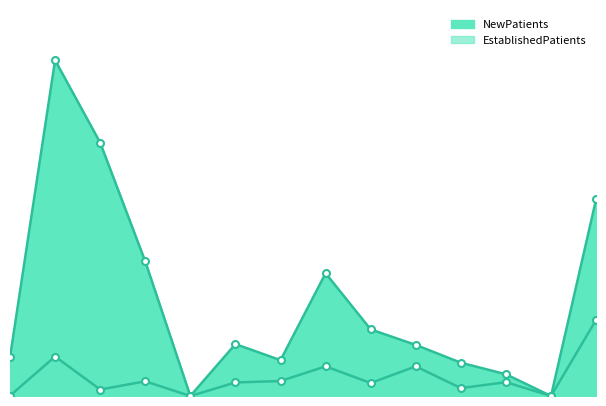

What is the total value across all series at OPHTHALMOLOGY?

54.0